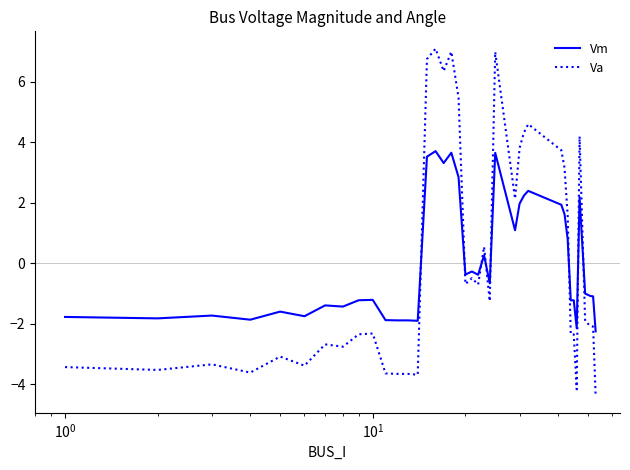

True or false: Va and Vm intersect in this chart.

True